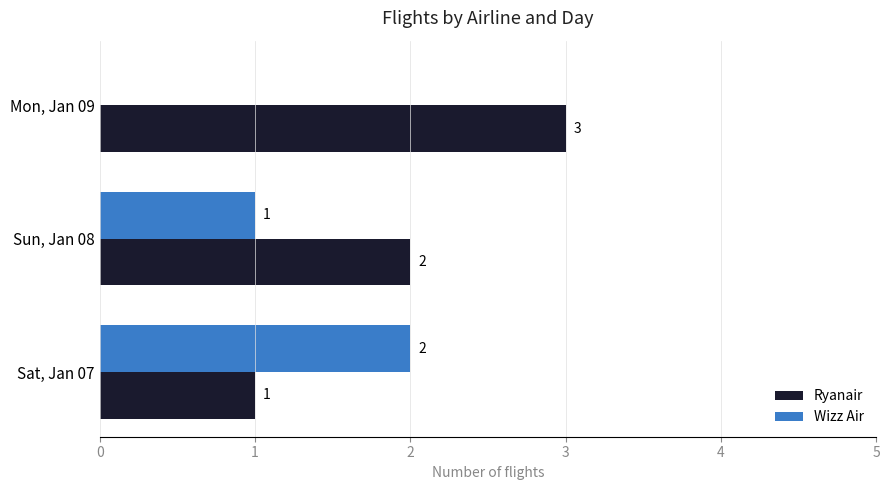

Is the value of Wizz Air at Sun, Jan 08 greater than the value of Ryanair at Mon, Jan 09?

No